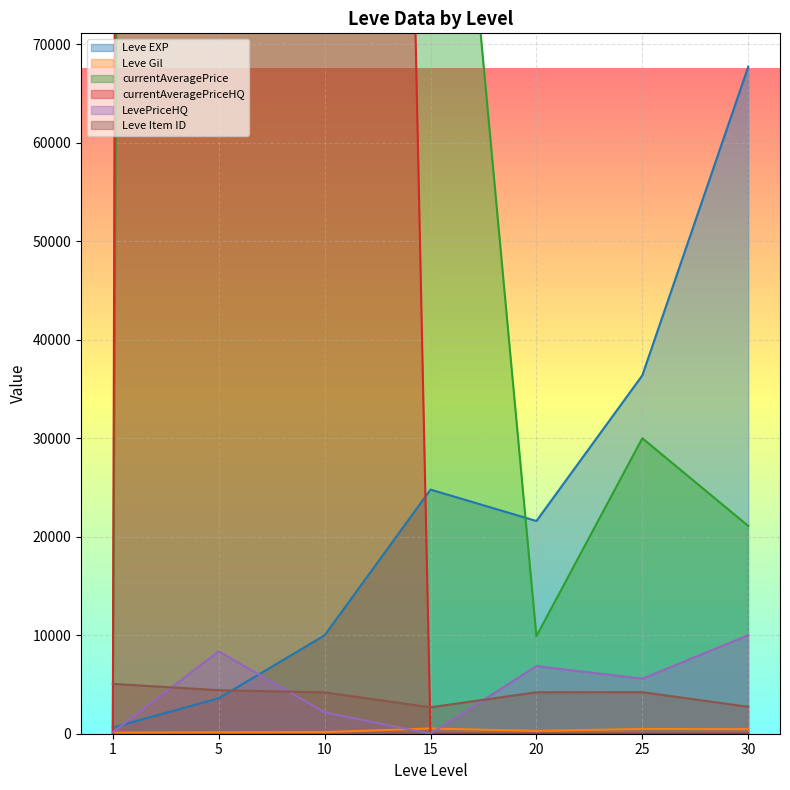

Reading left to right, extract all data points from this chart.

Leve EXP: 630.0	3600.0	9990.0	24790.0	21600.0	36390.0	67730.0
Leve Gil: 113.0	139.0	168.0	529.0	290.0	485.0	463.0
currentAveragePrice: 72.7	2160166.8	184173.1	126175.0	9900.0	30000.0	21100.0
currentAveragePriceHQ: 4.4	3774016.8	502676.0	0.0	0.0	0.0	0.0
LevePriceHQ: 158.0	8366.7	2171.4	0.0	6863.5	5588.7	10000.0
Leve Item ID: 5062.0	4422.0	4198.0	2685.0	4209.0	4222.0	2737.0